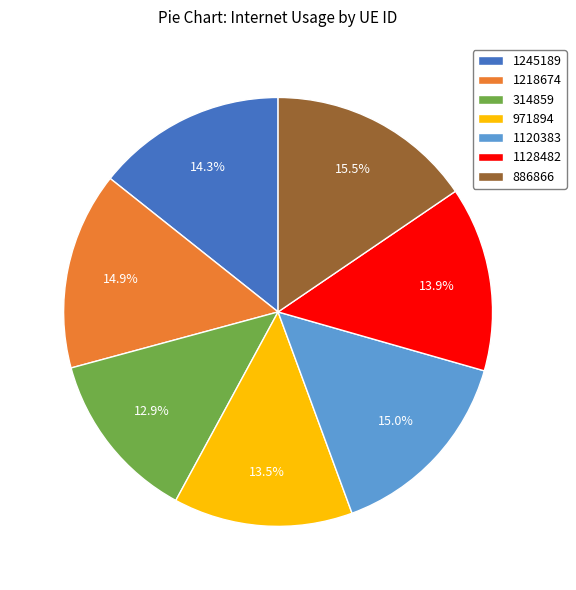

How many slices are in this pie chart?

7